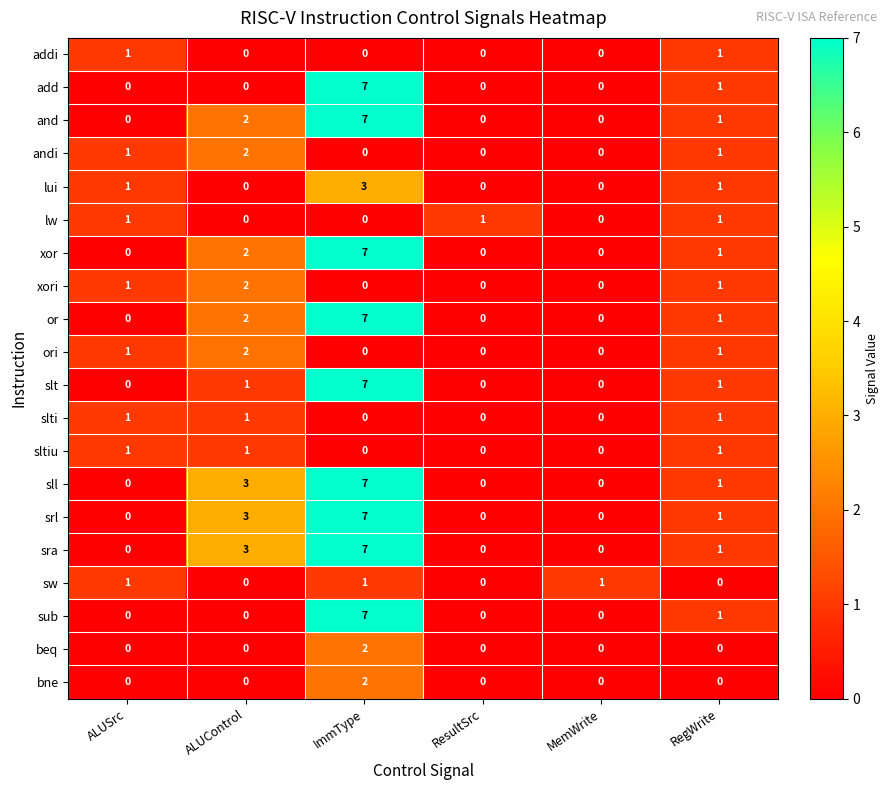

At which label does or first exceed 1?

ALUControl